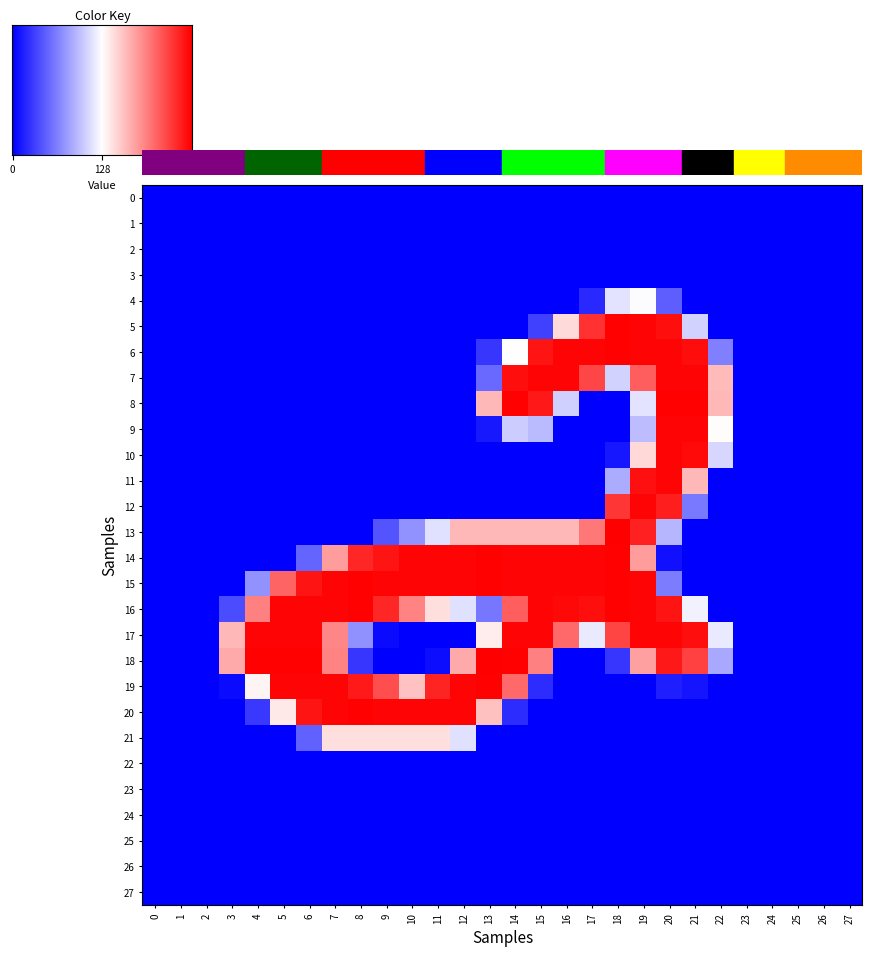

Is the value of 11 at 15 greater than the value of 8 at 13?

No